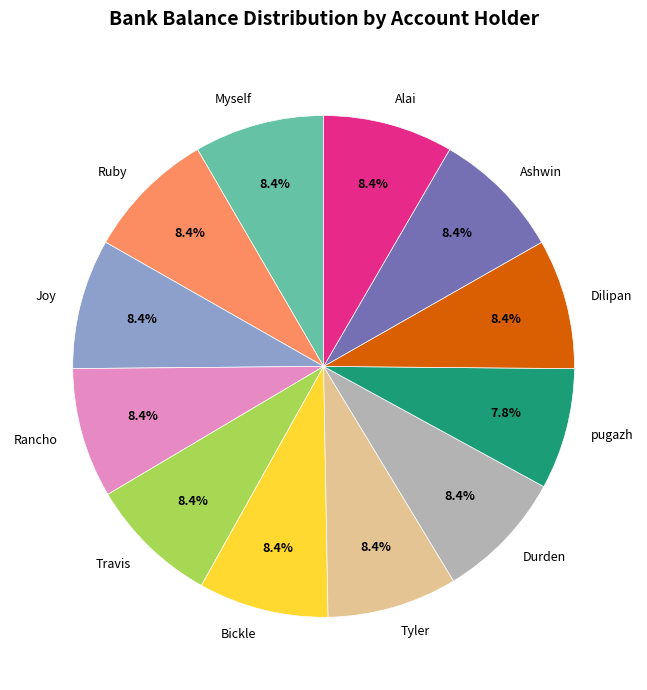

To the nearest percent, what is the difference between the largest and smallest slice percentages?

1%